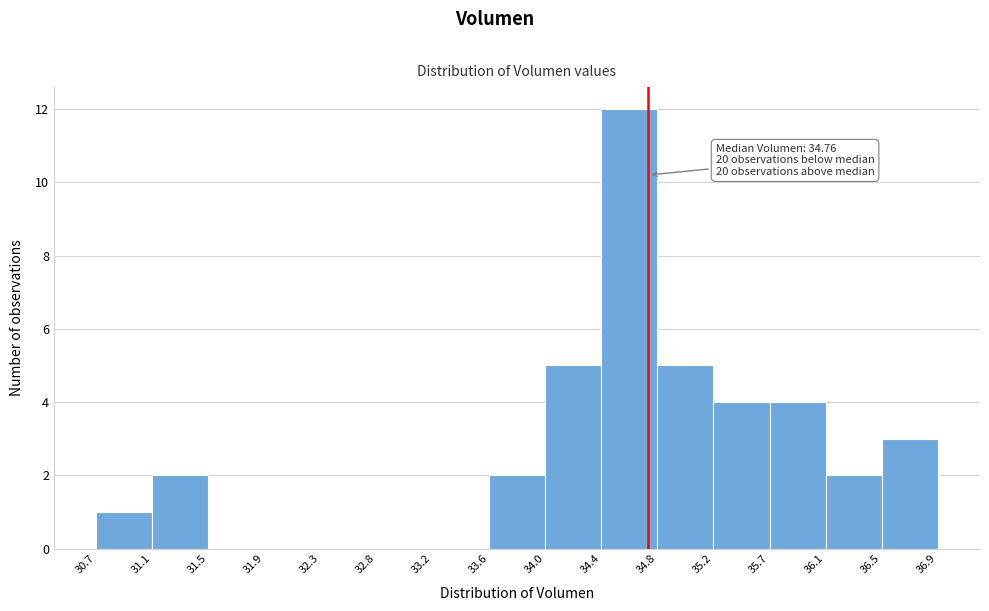

Over which range of the x-axis is the bar tallest?

34.4 to 34.8